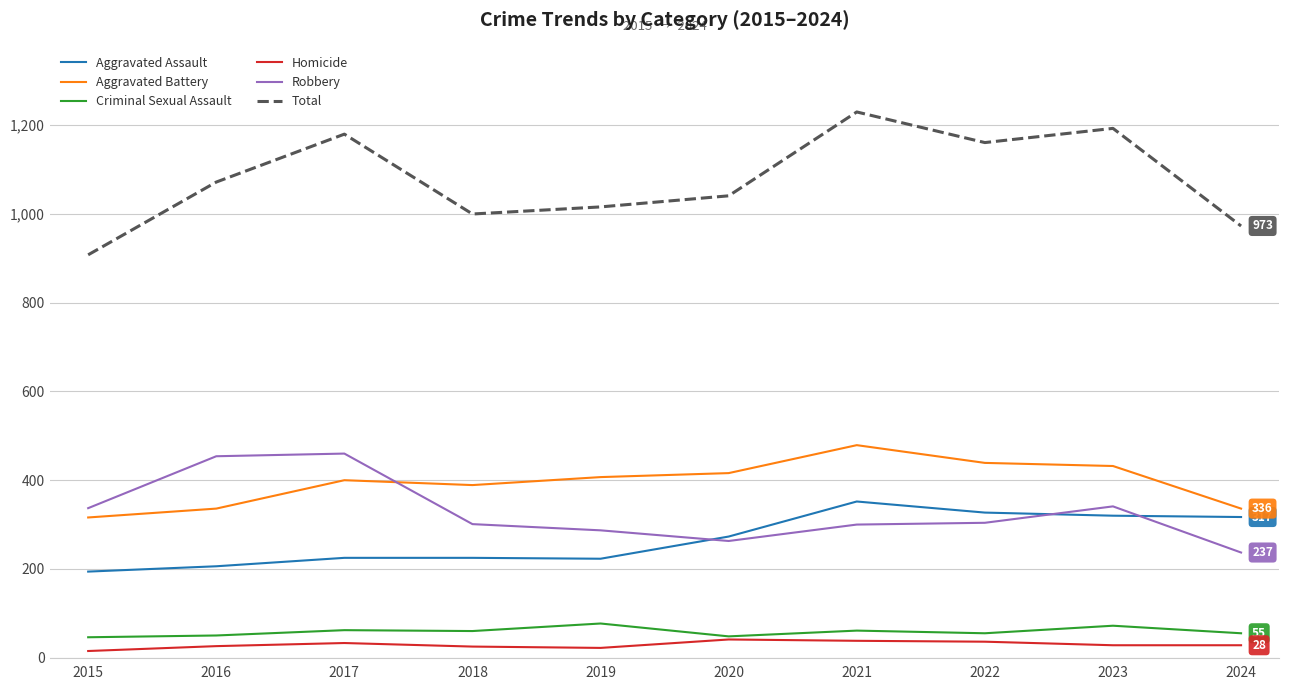

True or false: Total and Homicide cross at least once.

False